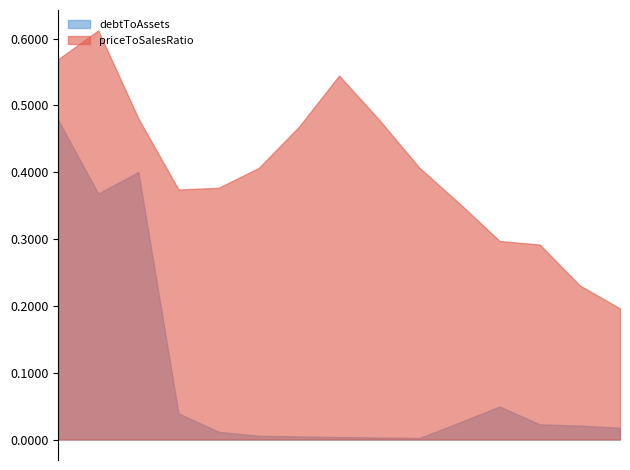

Which series has the widest spread of values?

debtToAssets